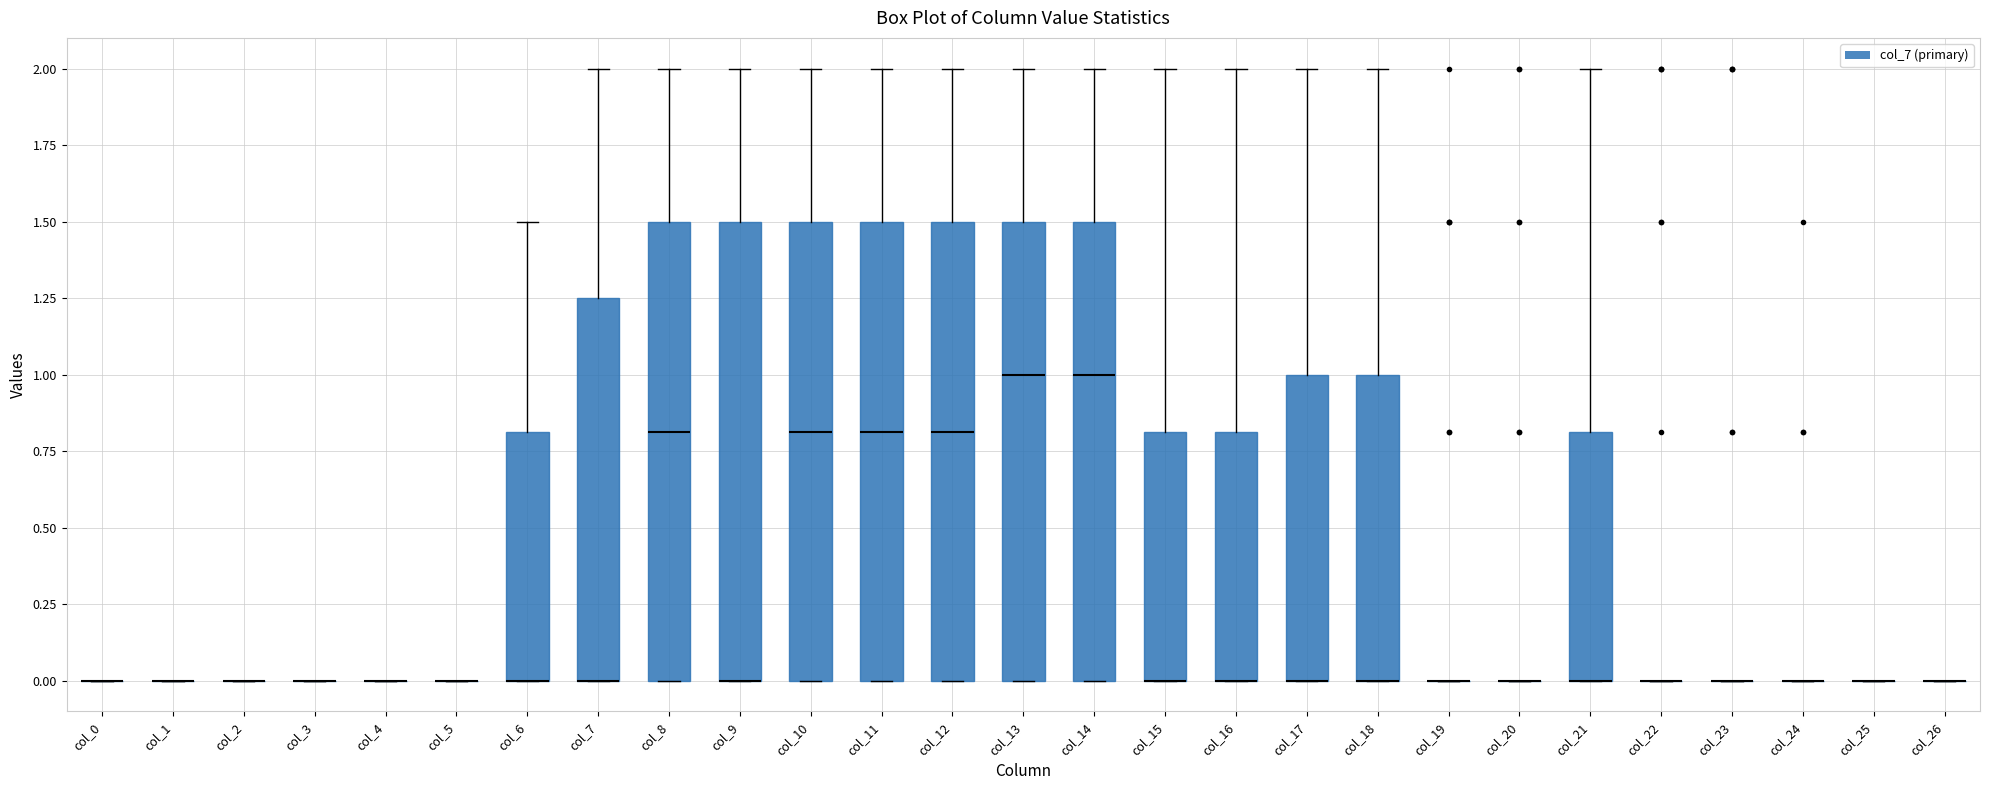

Reading left to right, transcribe this box plot: for each box, give where its median line is, the range the box spans, and where its two whiskers end, as read against the y-axis. The values are not printed on the chart, so give them approximately, as read against the axis.

col_0: box collapsed to a line at 0.00, whiskers 0.00 to 0.00
col_1: box collapsed to a line at 0.00, whiskers 0.00 to 0.00
col_2: box collapsed to a line at 0.00, whiskers 0.00 to 0.00
col_3: box collapsed to a line at 0.00, whiskers 0.00 to 0.00
col_4: box collapsed to a line at 0.00, whiskers 0.00 to 0.00
col_5: box collapsed to a line at 0.00, whiskers 0.00 to 0.00
col_6: median 0.00 (drawn on the box's lower edge), box 0.00 to 0.80, whiskers 0.00 to 1.50
col_7: median 0.00 (drawn on the box's lower edge), box 0.00 to 1.25, whiskers 0.00 to 2.00
col_8: median 0.80, box 0.00 to 1.50, whiskers 0.00 to 2.00
col_9: median 0.00 (drawn on the box's lower edge), box 0.00 to 1.50, whiskers 0.00 to 2.00
col_10: median 0.80, box 0.00 to 1.50, whiskers 0.00 to 2.00
col_11: median 0.80, box 0.00 to 1.50, whiskers 0.00 to 2.00
col_12: median 0.80, box 0.00 to 1.50, whiskers 0.00 to 2.00
col_13: median 1.00, box 0.00 to 1.50, whiskers 0.00 to 2.00
col_14: median 1.00, box 0.00 to 1.50, whiskers 0.00 to 2.00
col_15: median 0.00 (drawn on the box's lower edge), box 0.00 to 0.80, whiskers 0.00 to 2.00
col_16: median 0.00 (drawn on the box's lower edge), box 0.00 to 0.80, whiskers 0.00 to 2.00
col_17: median 0.00 (drawn on the box's lower edge), box 0.00 to 1.00, whiskers 0.00 to 2.00
col_18: median 0.00 (drawn on the box's lower edge), box 0.00 to 1.00, whiskers 0.00 to 2.00
col_19: box collapsed to a line at 0.00, whiskers 0.00 to 0.00
col_20: box collapsed to a line at 0.00, whiskers 0.00 to 0.00
col_21: median 0.00 (drawn on the box's lower edge), box 0.00 to 0.80, whiskers 0.00 to 2.00
col_22: box collapsed to a line at 0.00, whiskers 0.00 to 0.00
col_23: box collapsed to a line at 0.00, whiskers 0.00 to 0.00
col_24: box collapsed to a line at 0.00, whiskers 0.00 to 0.00
col_25: box collapsed to a line at 0.00, whiskers 0.00 to 0.00
col_26: box collapsed to a line at 0.00, whiskers 0.00 to 0.00